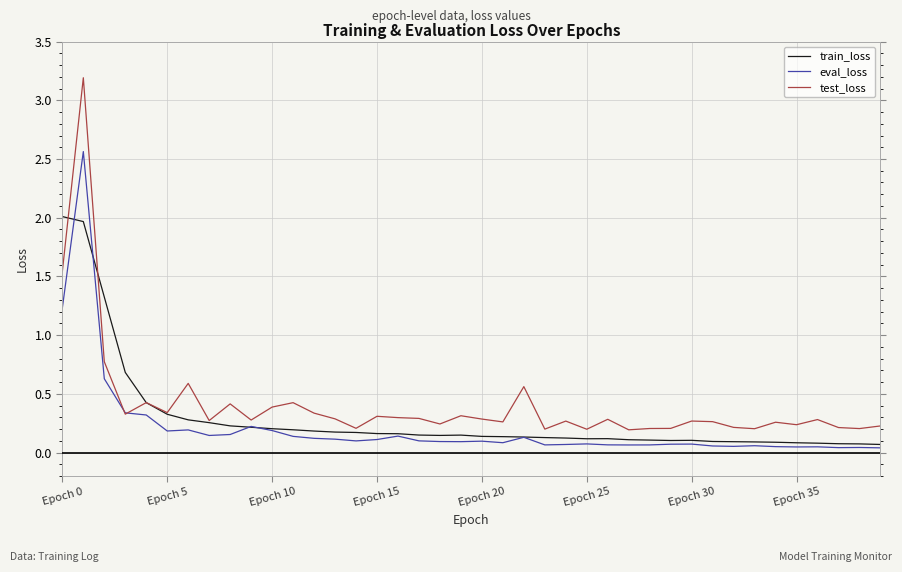

What is the sum of all train_loss values?

11.5